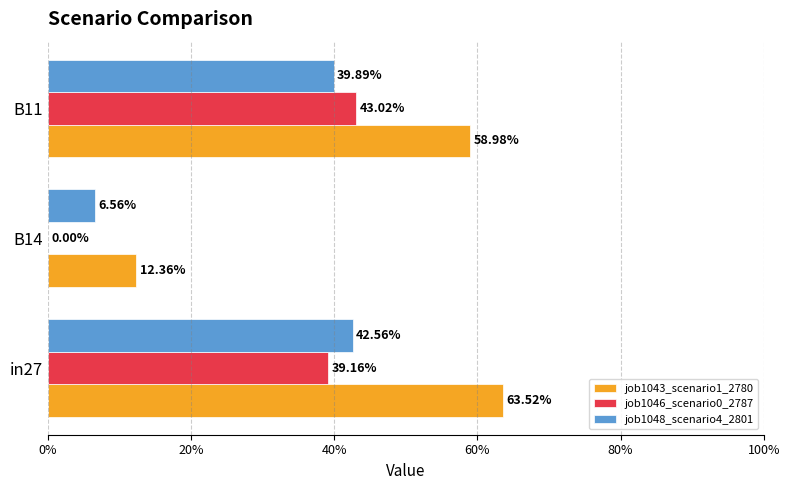

What are all the series names shown in the legend?

job1043_scenario1_2780, job1046_scenario0_2787, job1048_scenario4_2801